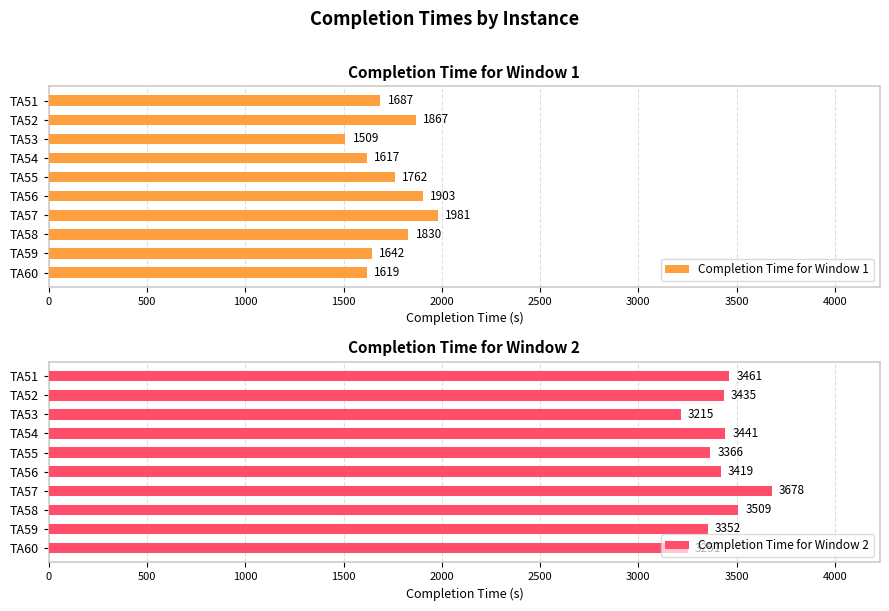

Is it true that Completion Time for Window 1 equals 618 at 1000?

False